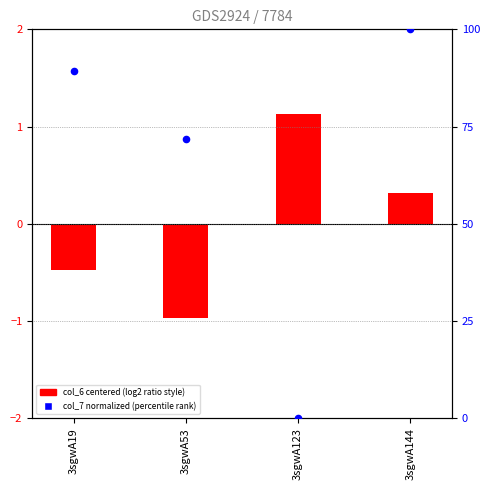

Which series contains the highest Y value?

col_7 (normalized)